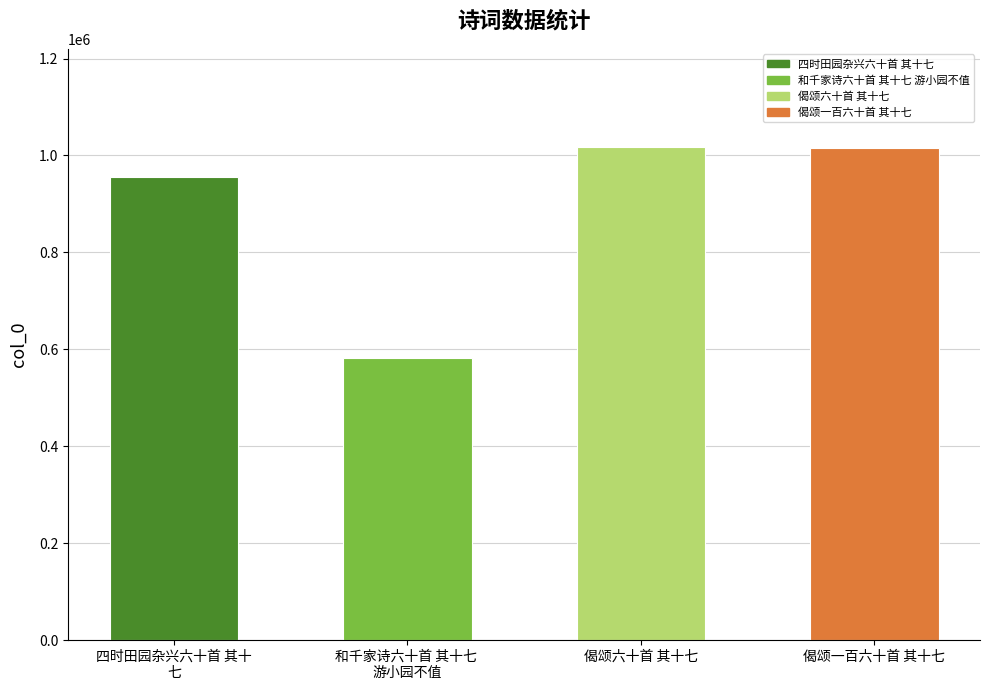

Reading left to right, transcribe all the data shown in this chart.

955688	582791	1016671	1016043